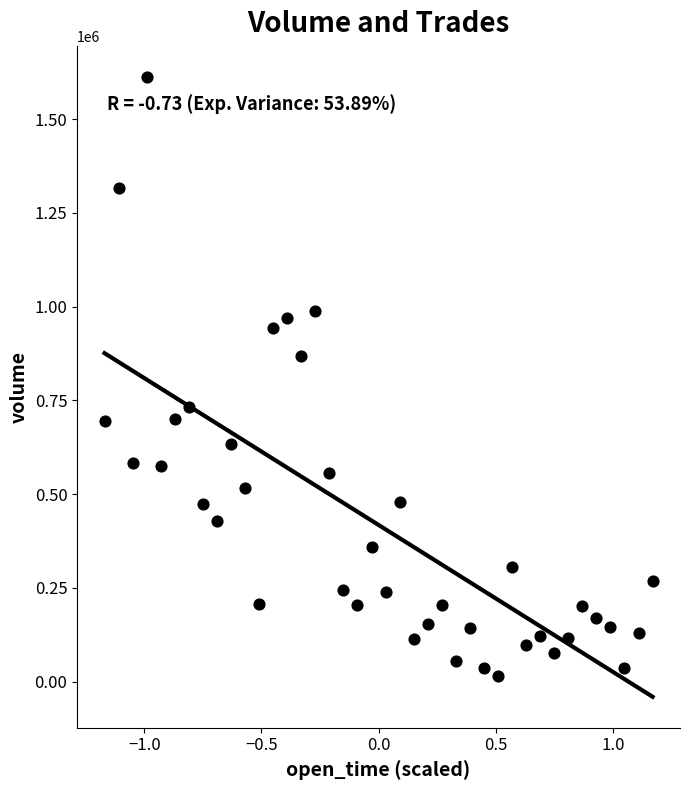

What is the range of Y values (max minus min)?

1598499